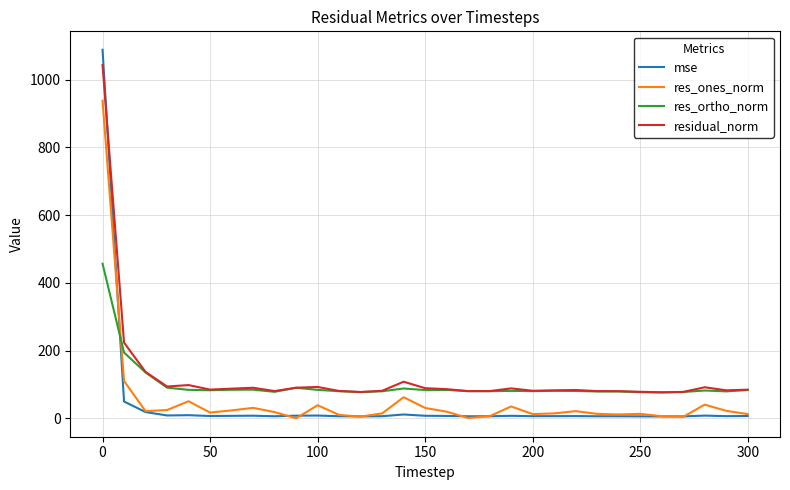

What is the maximum value for res_ones_norm?

937.9